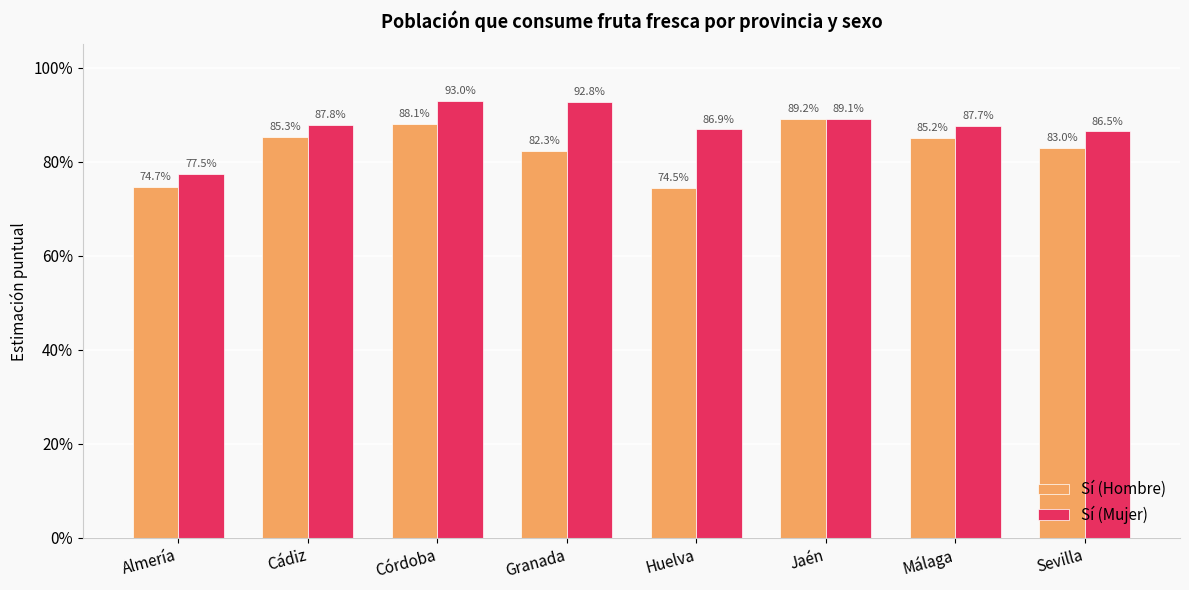

Between Málaga and Córdoba, which is larger?

Córdoba